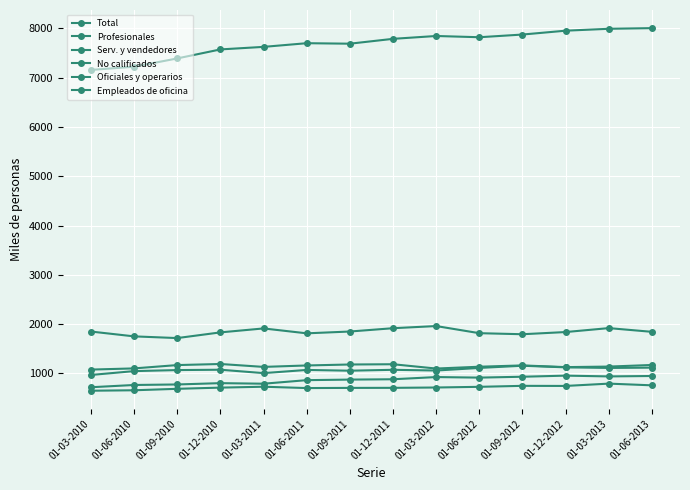

Rank the categories by Serv. y vendedores value from lowest to highest.

01-03-2010, 01-03-2012, 01-06-2010, 01-12-2012, 01-03-2011, 01-06-2012, 01-03-2013, 01-06-2011, 01-09-2012, 01-09-2010, 01-06-2013, 01-09-2011, 01-12-2011, 01-12-2010